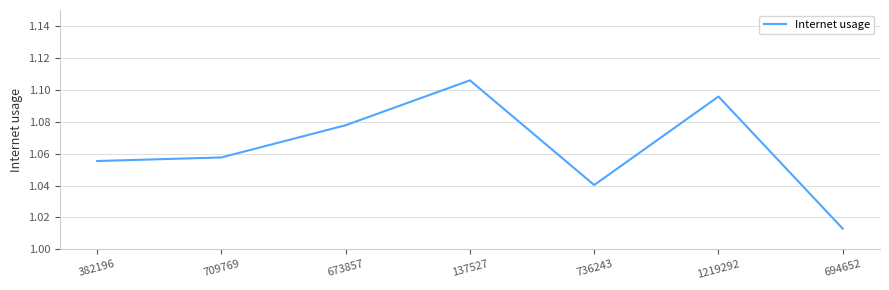

At which category does the data reach its first local valley?

736243